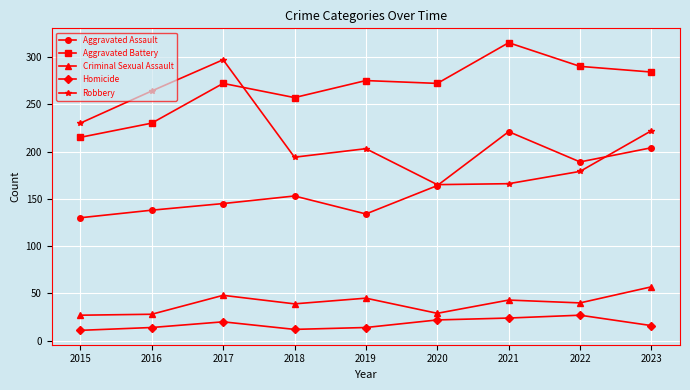

In Aggravated Battery, how many points are higher than both neighbors (excluding endpoints)?

3